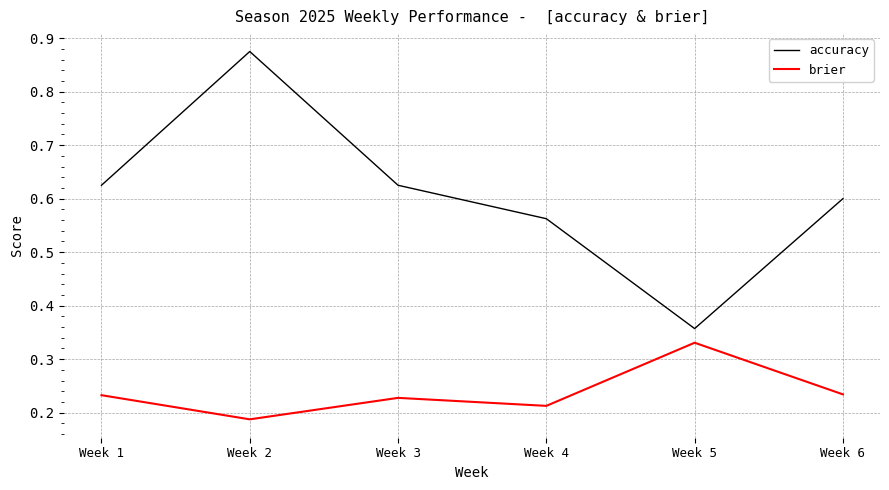

True or false: accuracy and brier intersect in this chart.

False